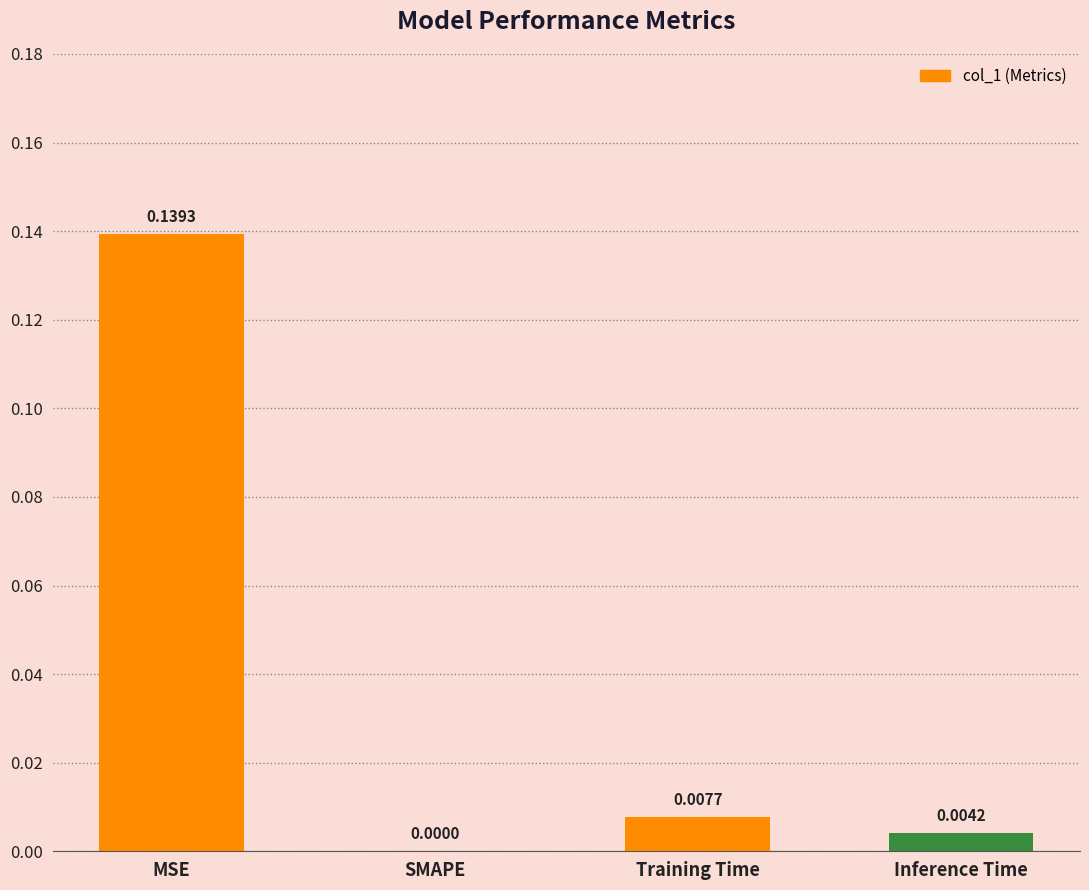

The chart shows a value of 0.0 at SMAPE. True or false?

True